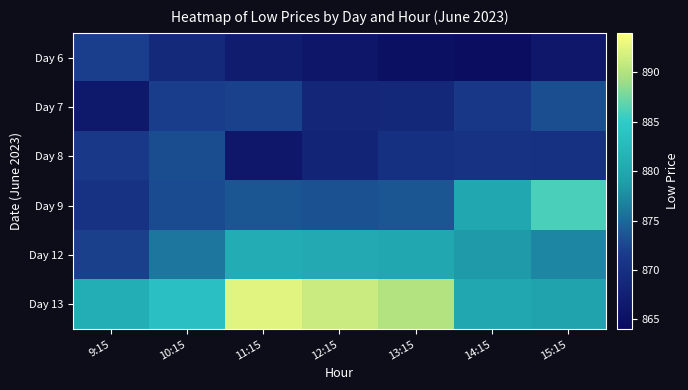

List the series in order of their peak value, lowest first.

Day 6, Day 8, Day 7, Day 12, Day 9, Day 13